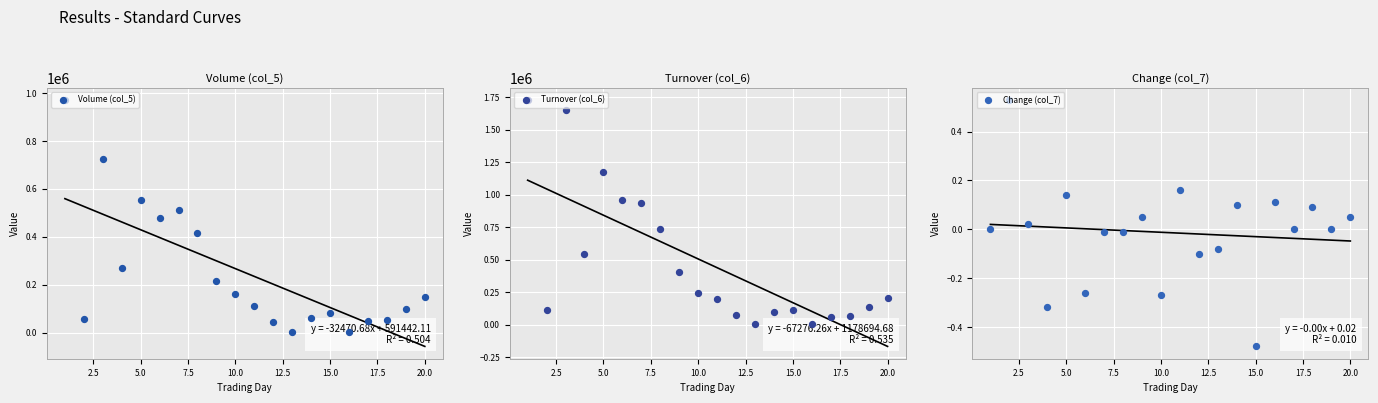

Which series has the largest total across all categories?

Turnover (col_6)